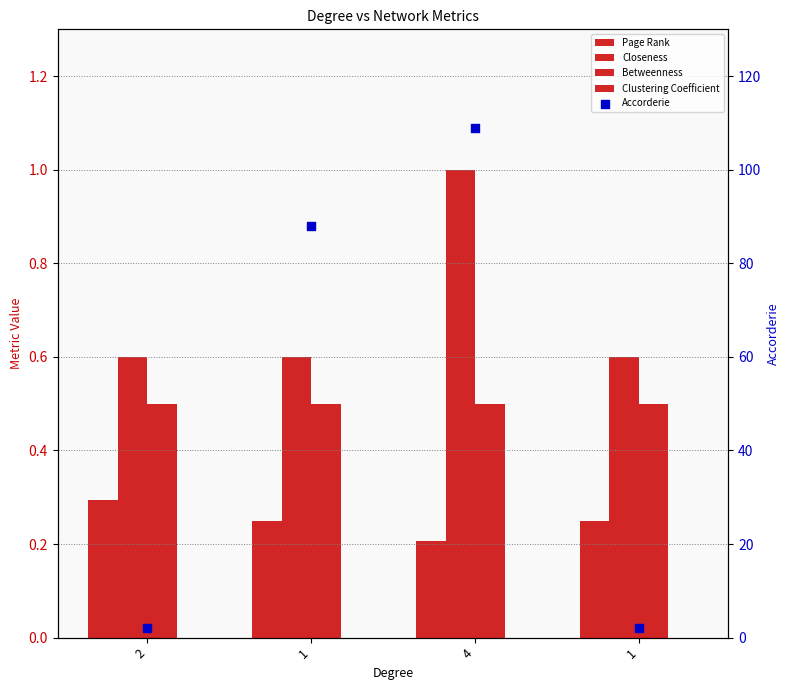

Which series reaches the minimum Y coordinate?

Clustering Coefficient